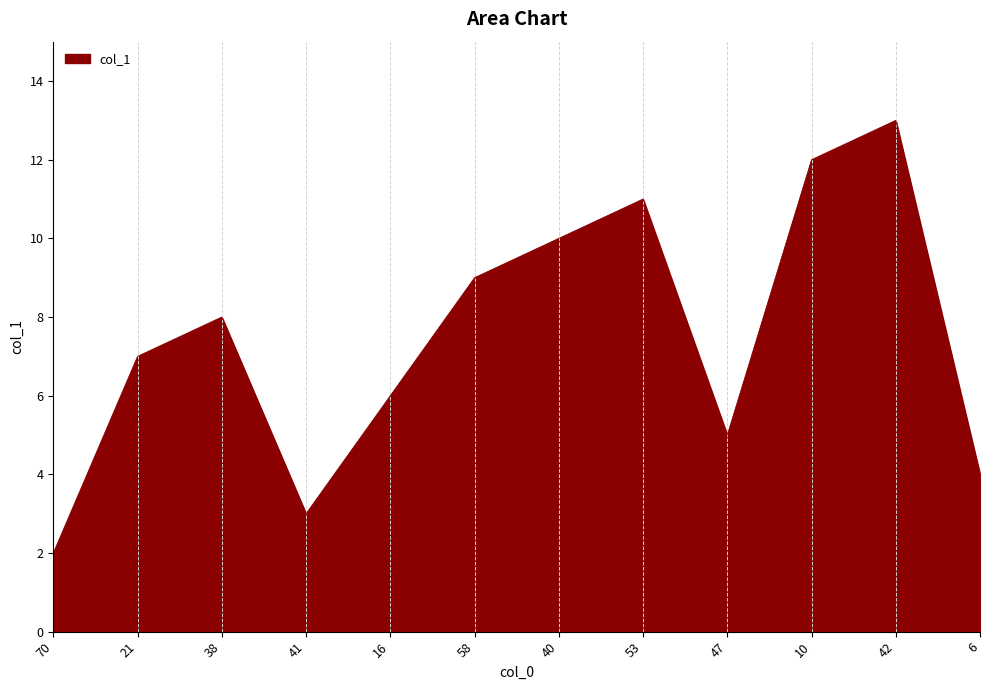

What position from the left is 21?

2